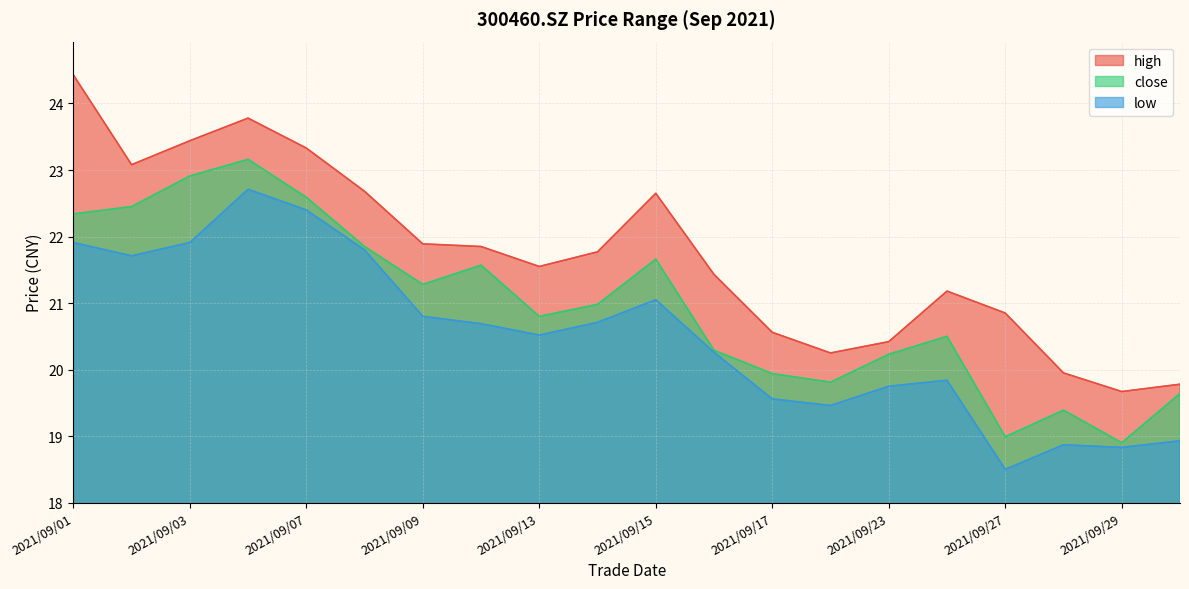

Rank the series at 2021/09/30 from lowest to highest value.

low, close, high